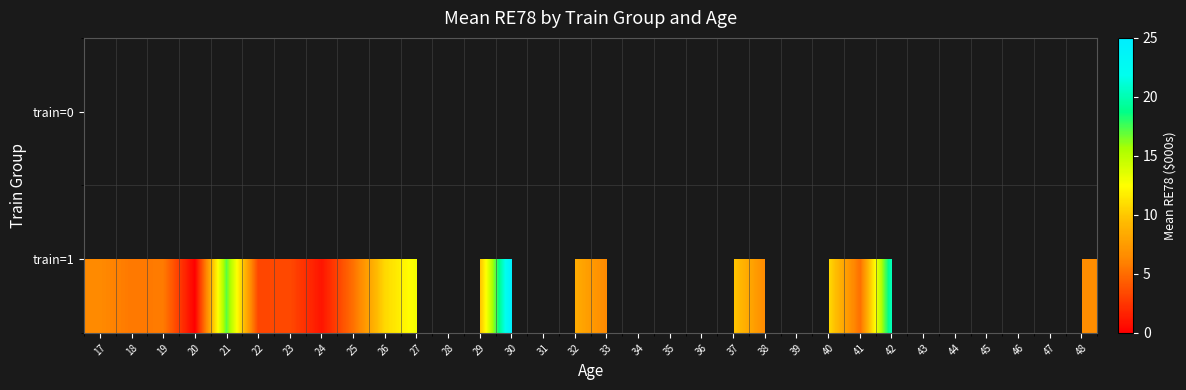

How many positive values does the train=1 series have?

21